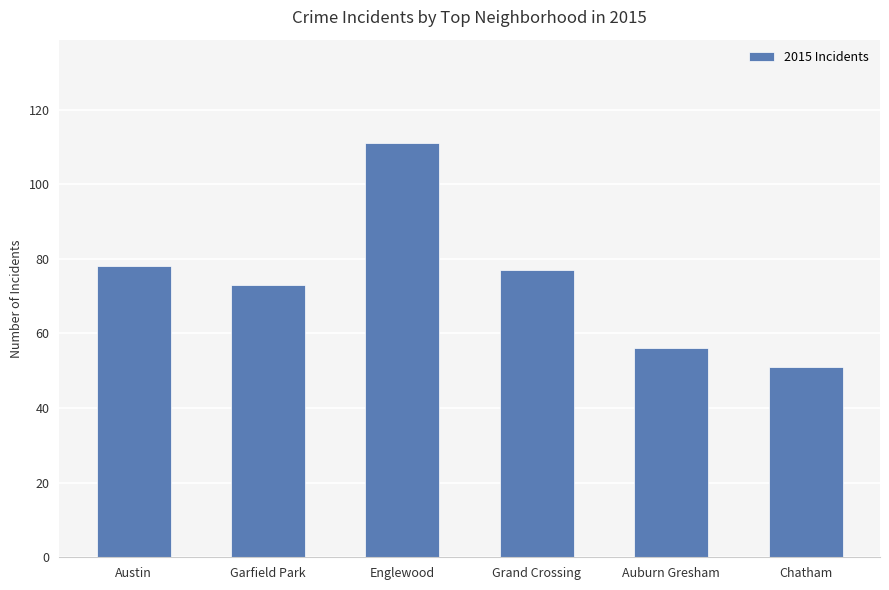

Reading left to right, extract all data points from this chart.

Austin=78	Garfield Park=73	Englewood=111	Grand Crossing=77	Auburn Gresham=56	Chatham=51